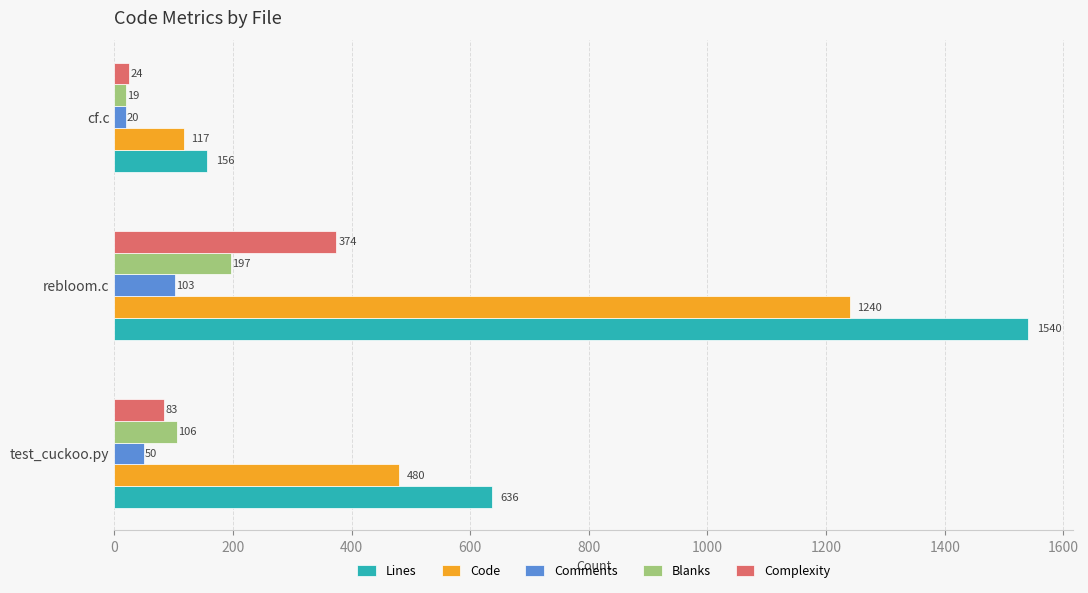

At which category is the sum across all series the highest?

rebloom.c